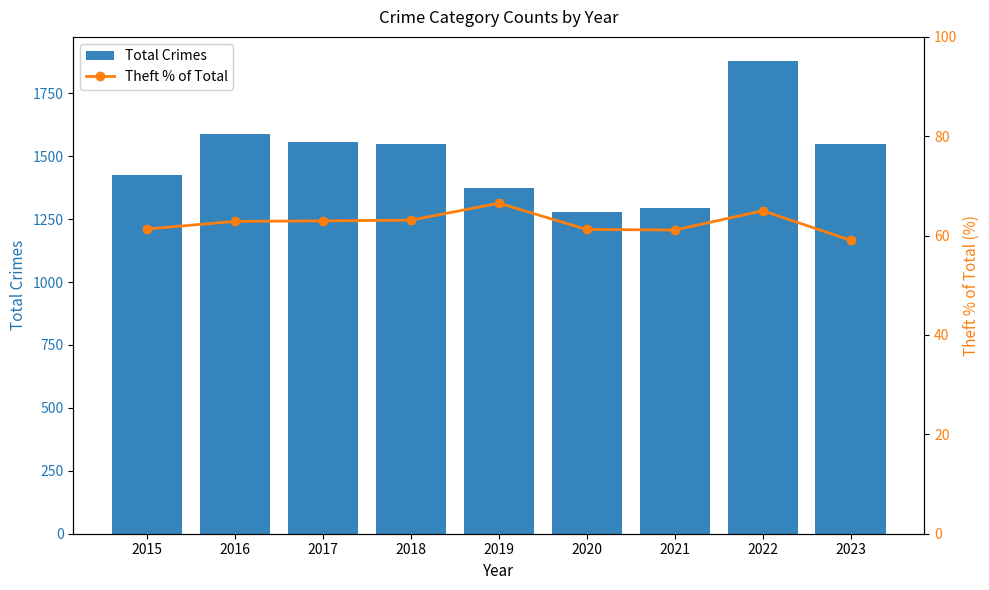

Rank the categories by Total Crimes value from lowest to highest.

2020, 2021, 2019, 2015, 2018, 2023, 2017, 2016, 2022